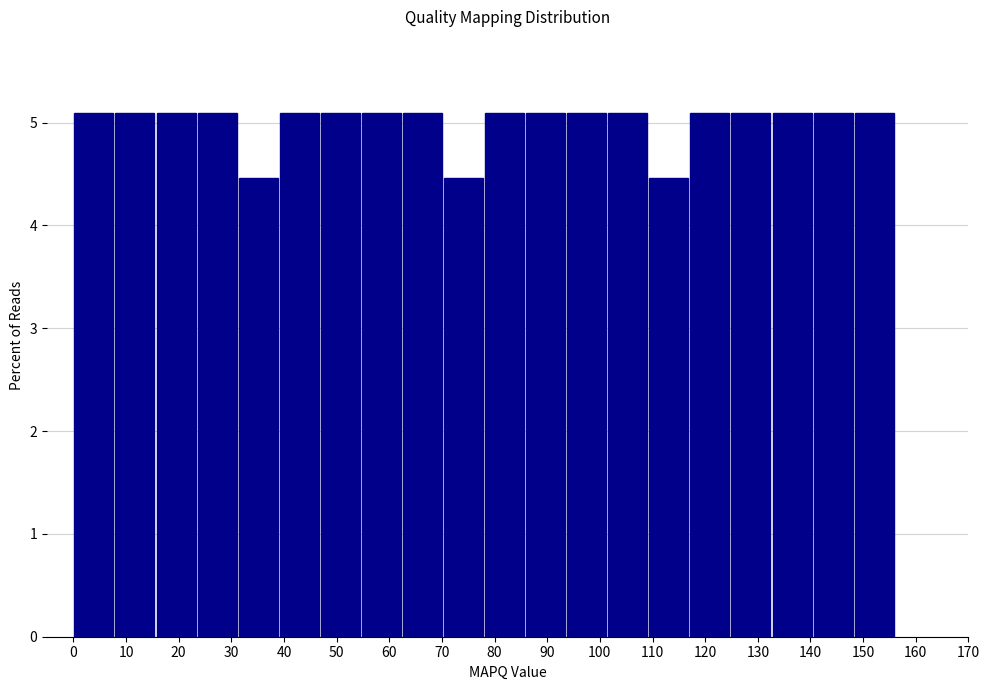

Reading left to right, transcribe this chart: for each bar, give the range it covers on the x-axis and its height. Neither the bar edges nor the heights are printed on the chart, so give them approximately, as read against the axes.

0.0 to 7.8: 5.1
7.8 to 15.6: 5.1
15.6 to 23.4: 5.1
23.4 to 31.2: 5.1
31.2 to 39.0: 4.5
39.0 to 46.8: 5.1
46.8 to 54.6: 5.1
54.6 to 62.4: 5.1
62.4 to 70.2: 5.1
70.2 to 78.0: 4.5
78.0 to 85.8: 5.1
85.8 to 93.6: 5.1
93.6 to 101.4: 5.1
101.4 to 109.2: 5.1
109.2 to 117.0: 4.5
117.0 to 124.8: 5.1
124.8 to 132.6: 5.1
132.6 to 140.4: 5.1
140.4 to 148.2: 5.1
148.2 to 156.0: 5.1